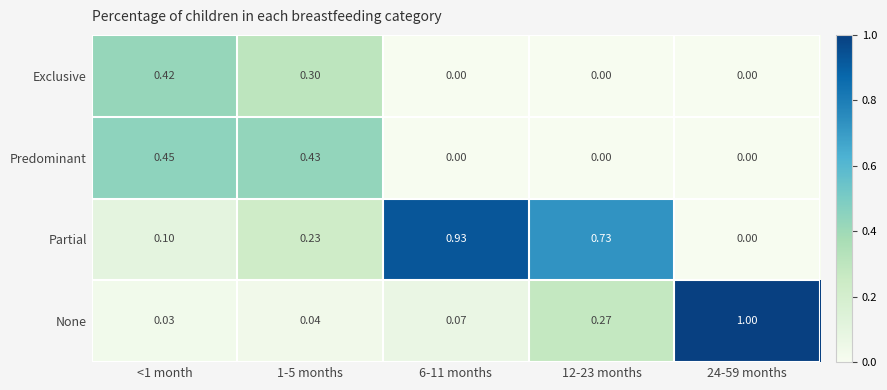

List the series in order of their peak value, highest first.

None, Partial, Predominant, Exclusive